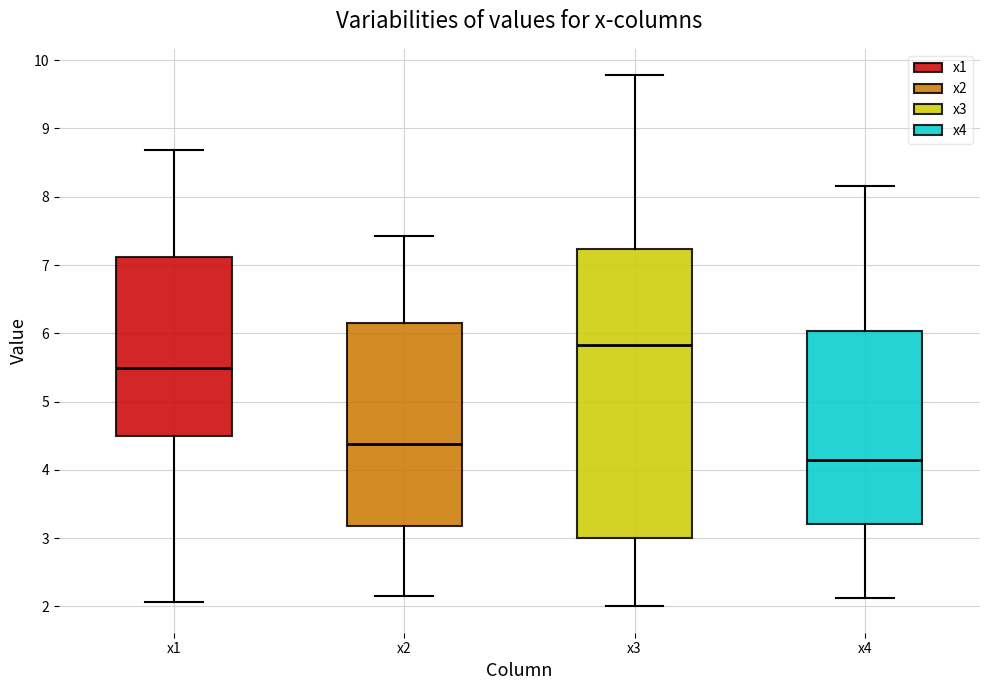

Comparing the boxes themselves (not the whiskers), which one is the tallest?

x3